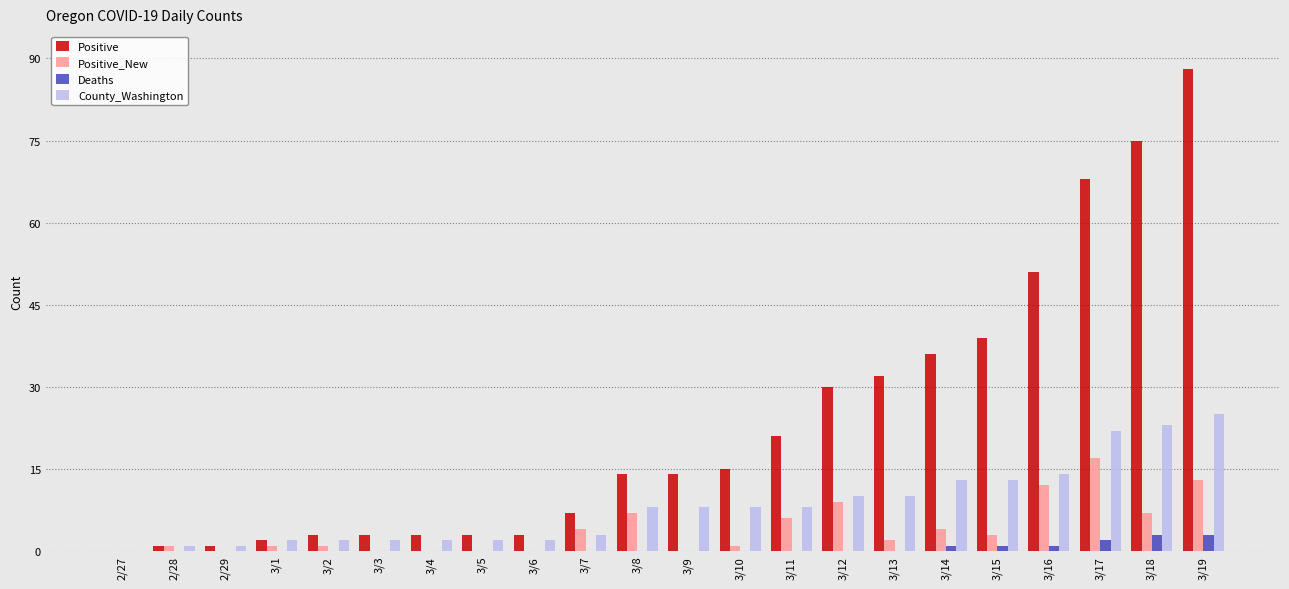

At which category is the sum across all series the highest?

3/19